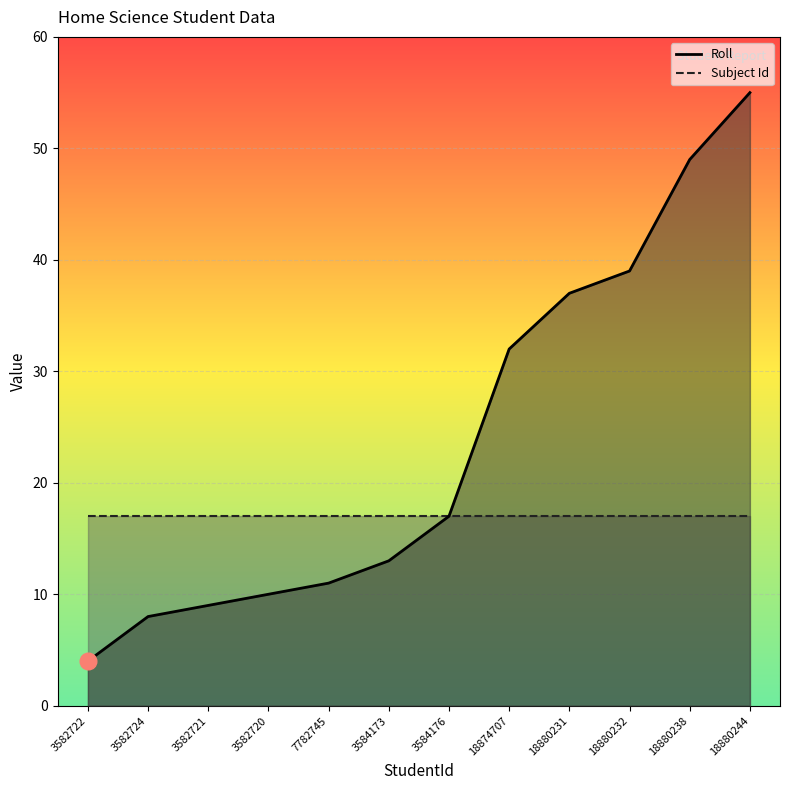

Which series has the largest total across all categories?

Roll